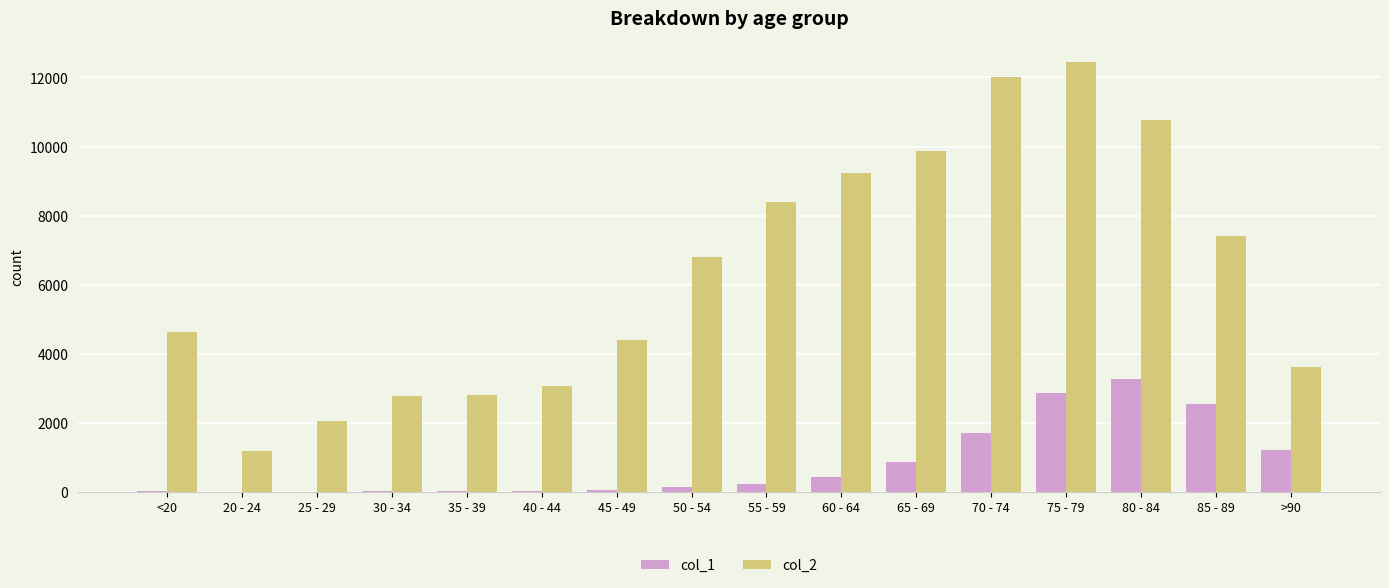

Which category has the highest value across all series?

75 - 79